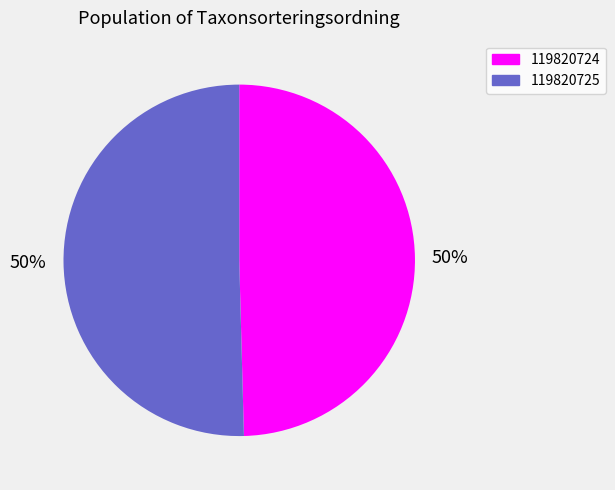

To the nearest percent, what percentage of the pie is 119820724?

50%